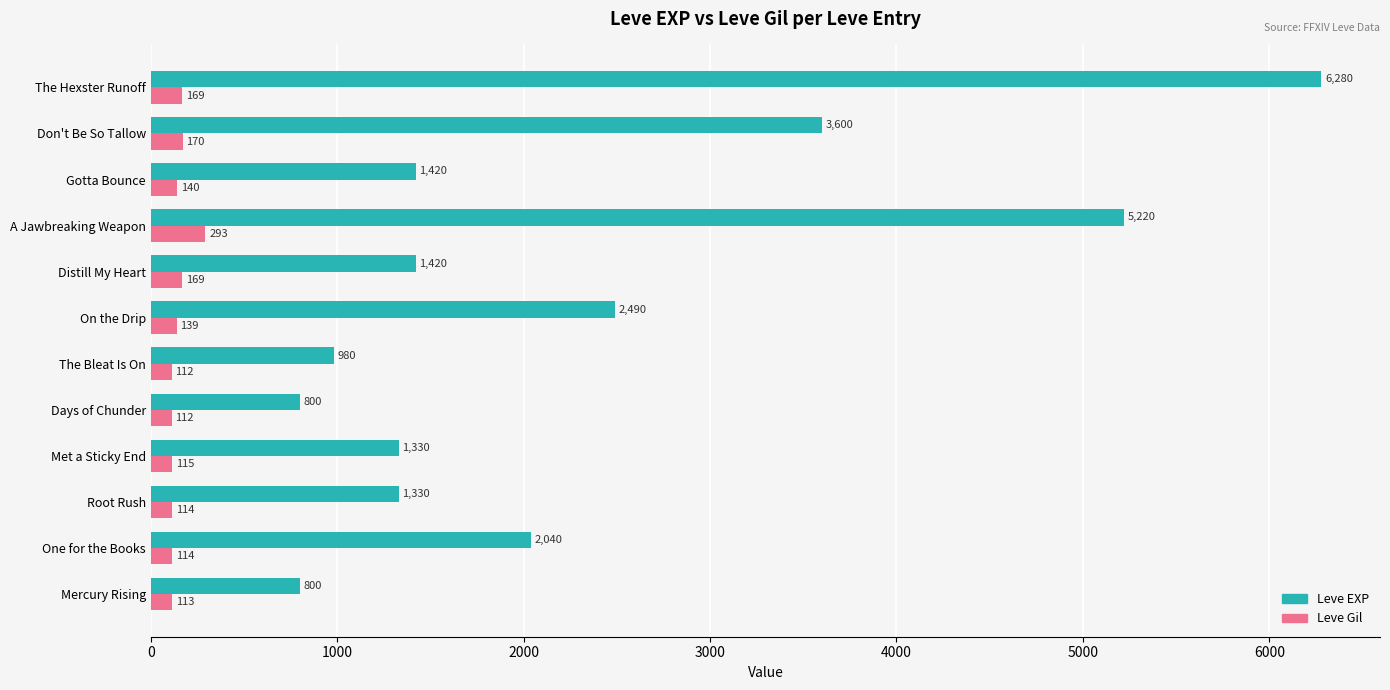

What is the maximum value shown in the chart?

6280